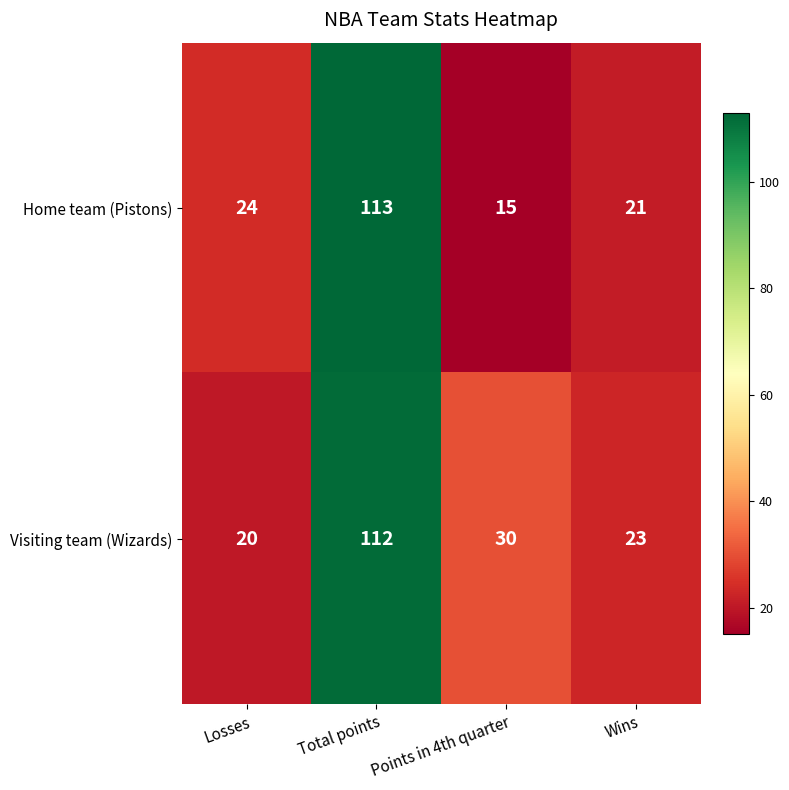

List the series in order of their overall mean, highest first.

Visiting team (Wizards), Home team (Pistons)